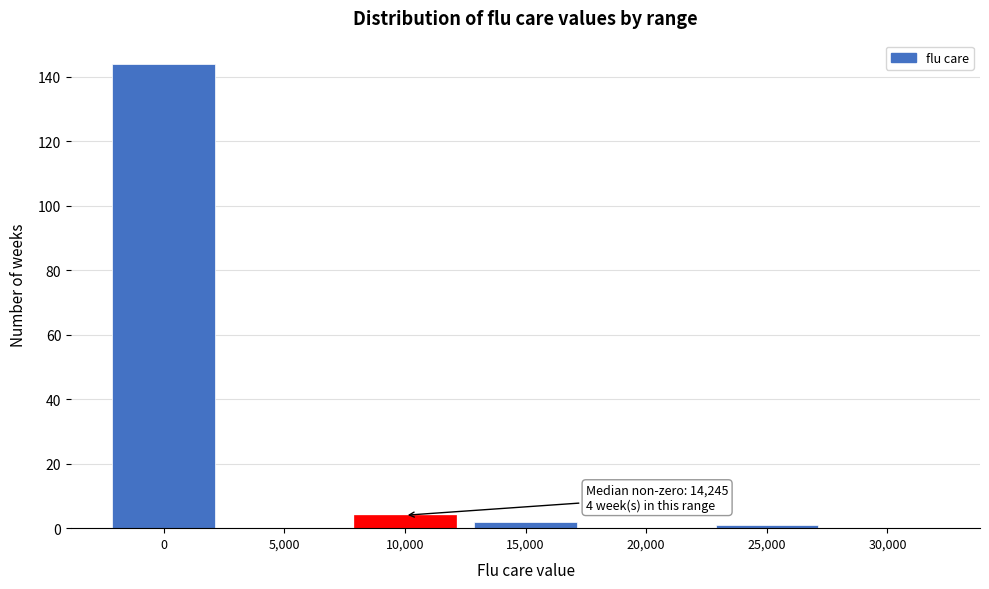

Reading left to right, what are all the values shown in this chart?

0=144	5,000=0	10,000=4	15,000=2	20,000=0	25,000=1	30,000=0